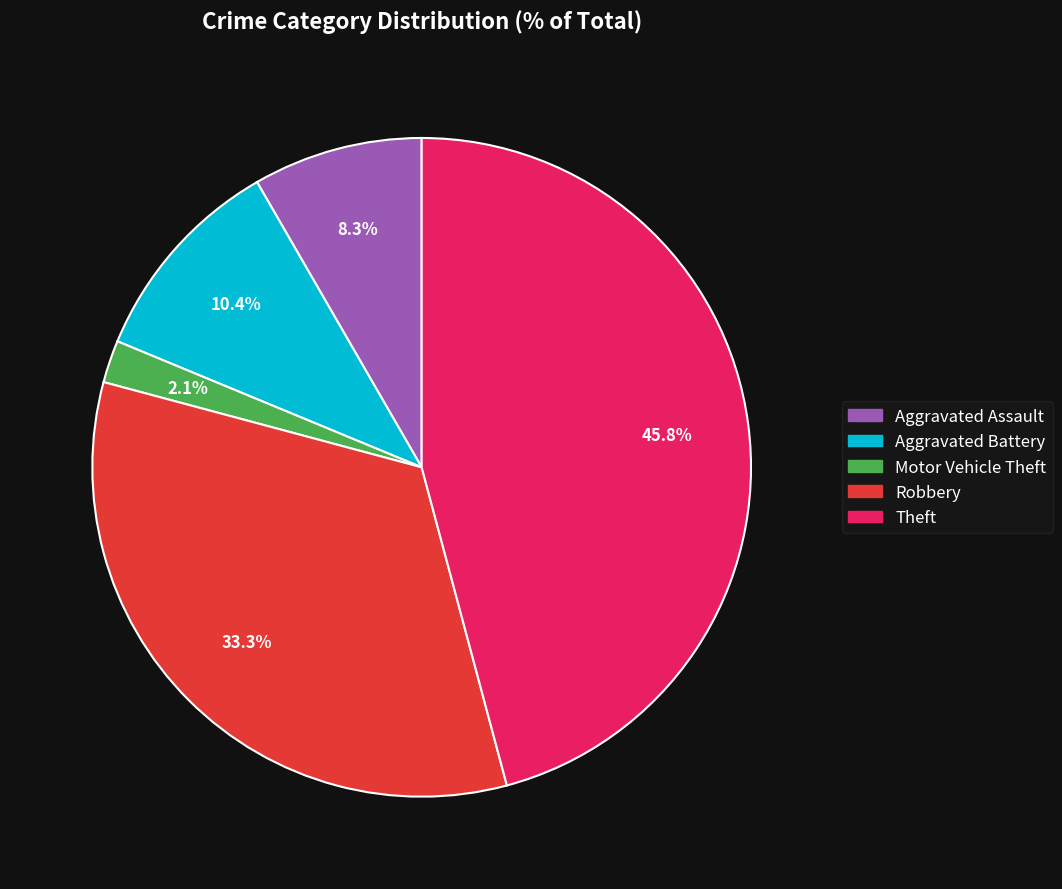

To the nearest percent, what portion does Aggravated Assault represent?

8%